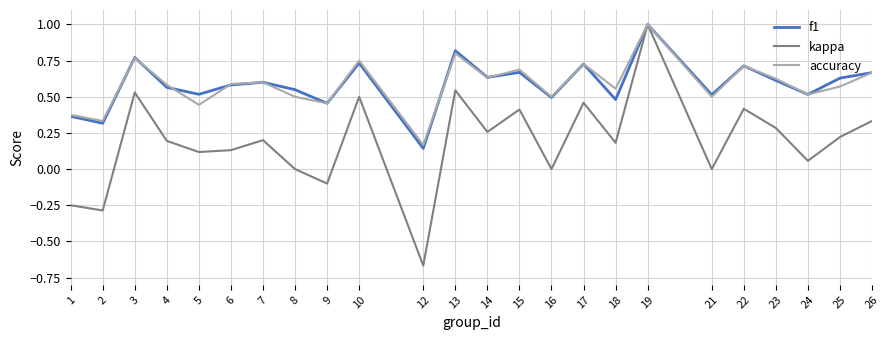

Is the value of f1 at 16 greater than the value of kappa at 2?

Yes